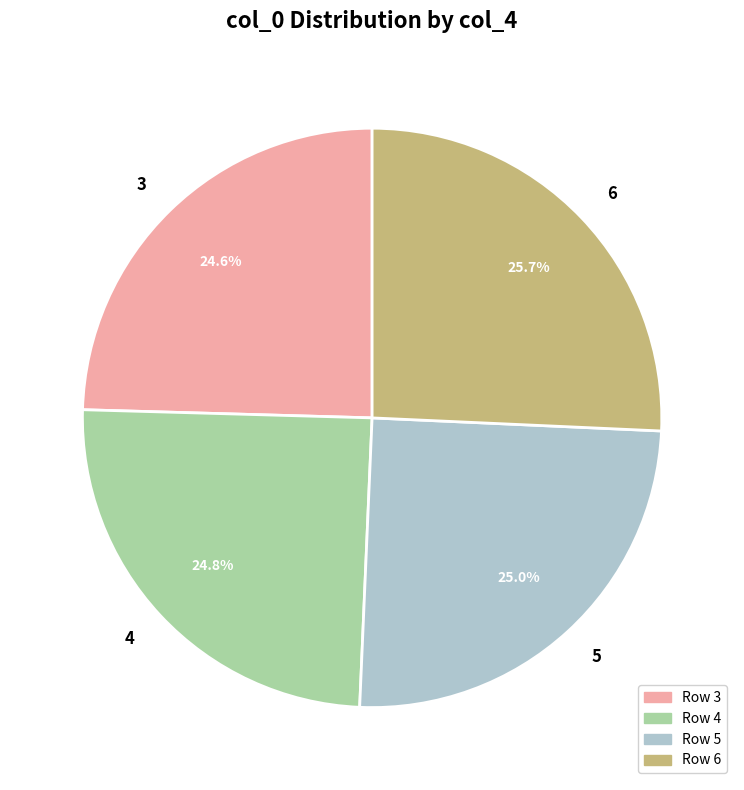

Count the number of slices in the pie.

4